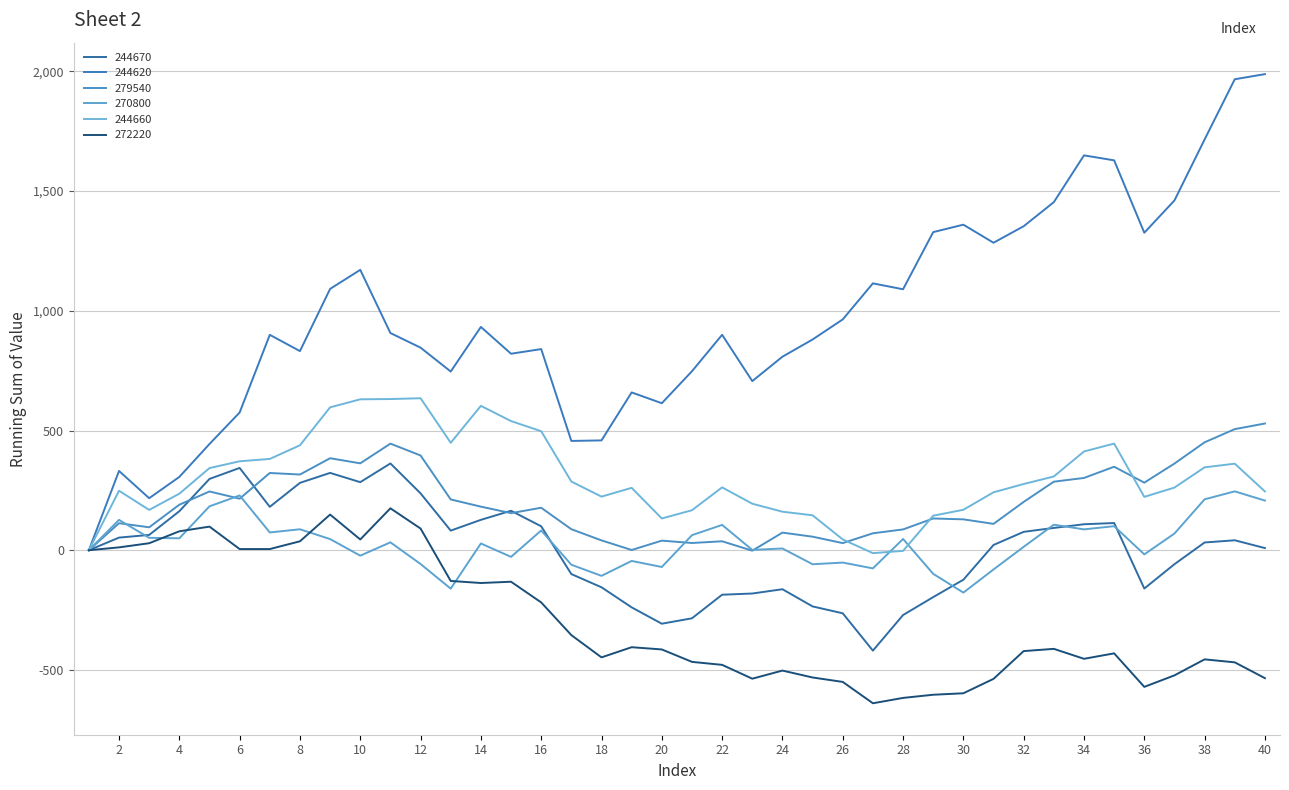

How many lines are shown in the chart?

6